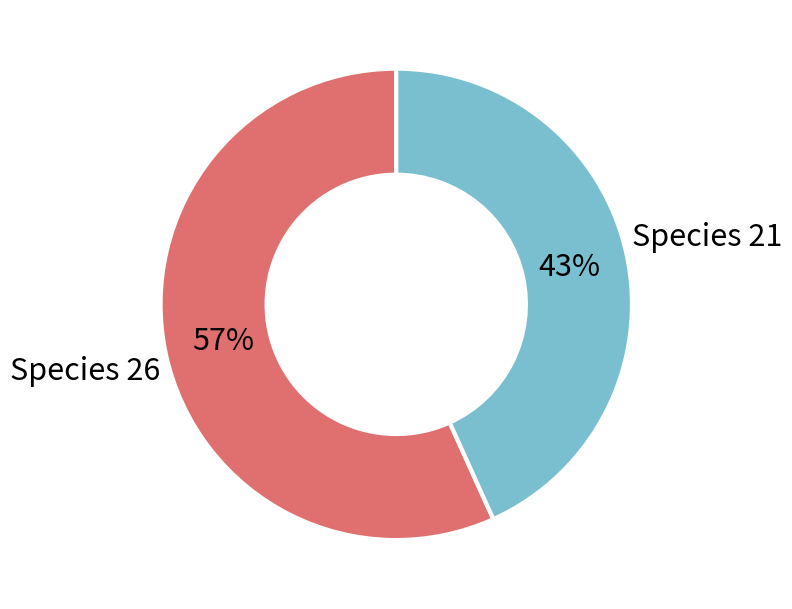

Which has a higher value, Species 21 or Species 26?

Species 26